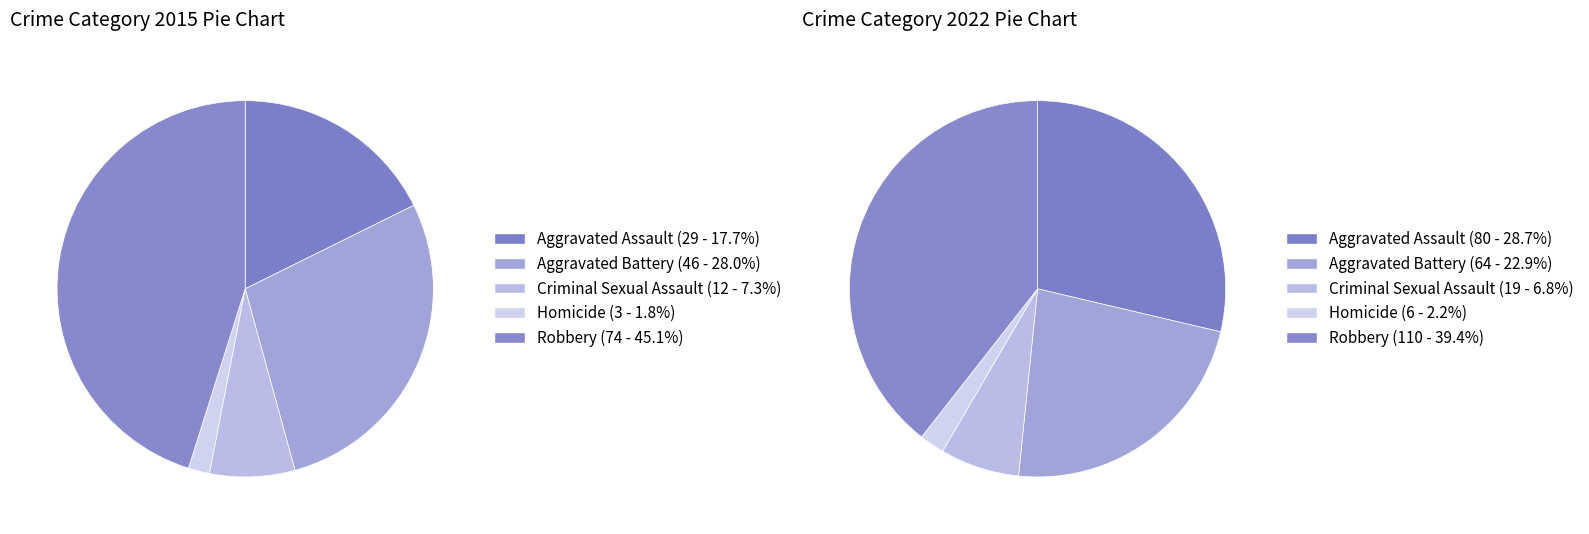

How many segments does this pie chart have?

5